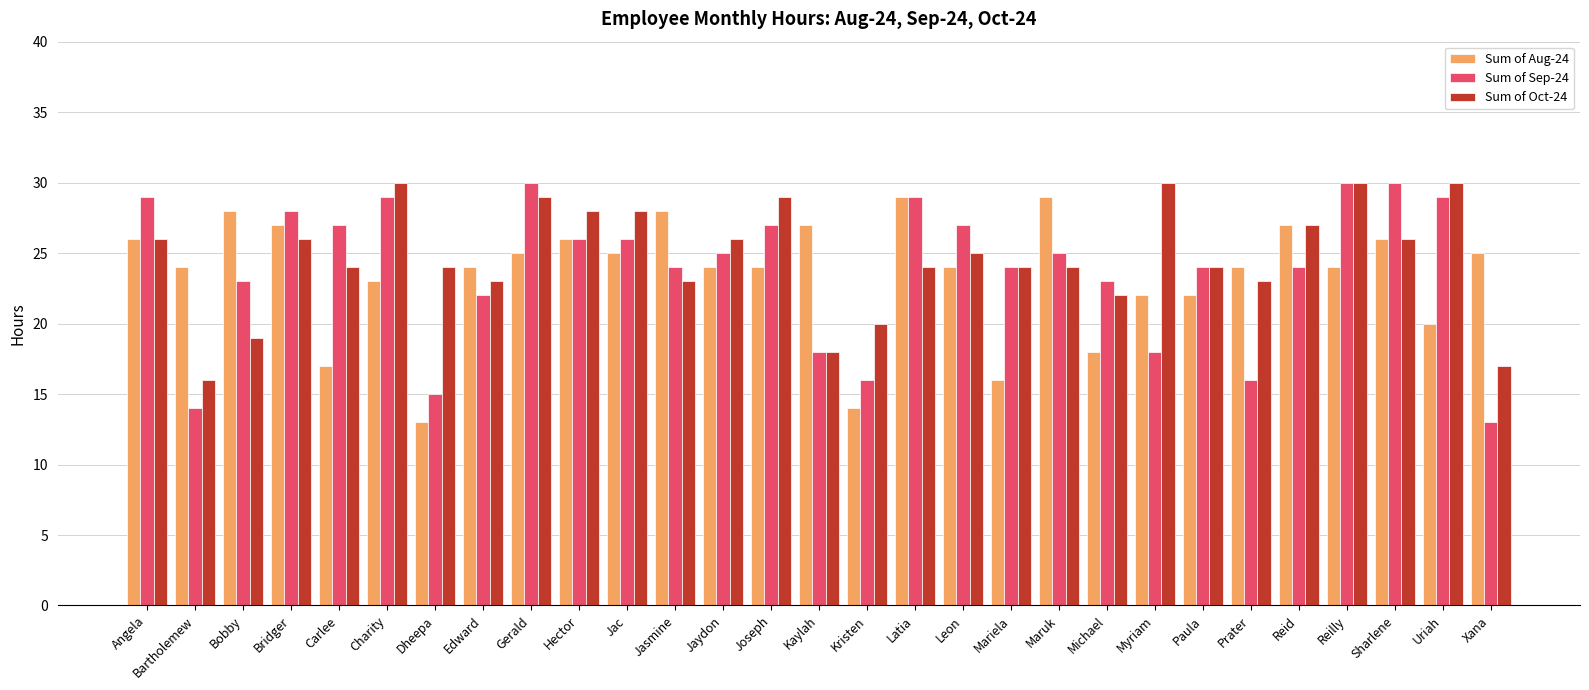

Is the value of Sum of Oct-24 at Hector greater than the value of Sum of Aug-24 at Kristen?

Yes